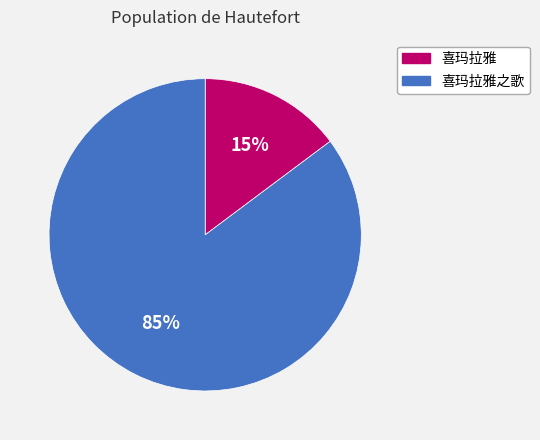

Between 喜玛拉雅之歌 and 喜玛拉雅, which is larger?

喜玛拉雅之歌